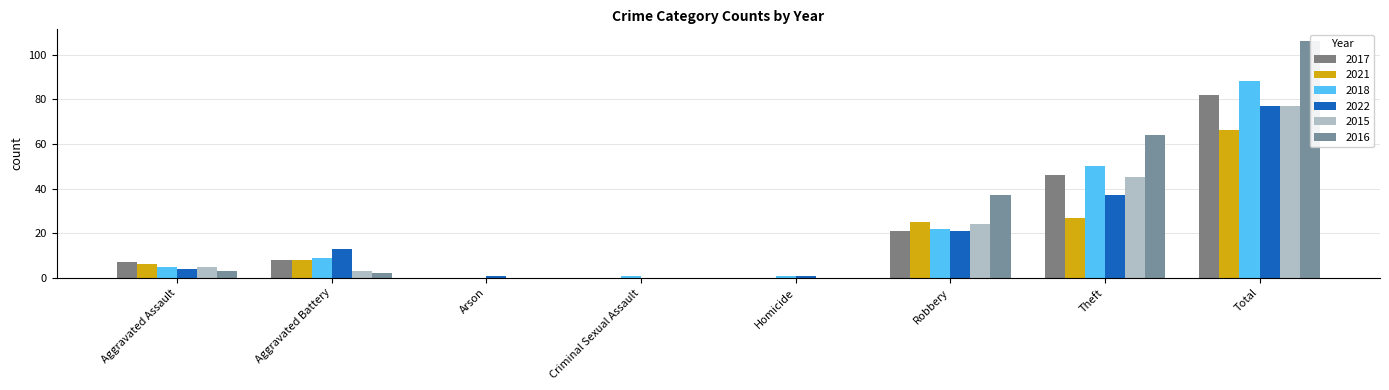

At which label does 2017 first exceed 8?

Robbery